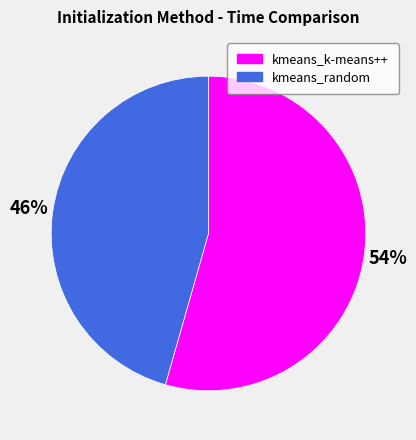

How many slices are in this pie chart?

2